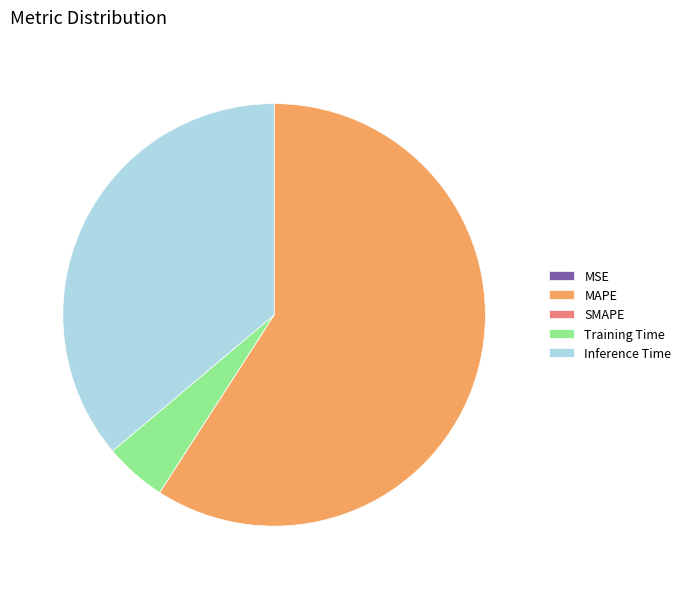

Which slice represents more than half of the pie?

MAPE